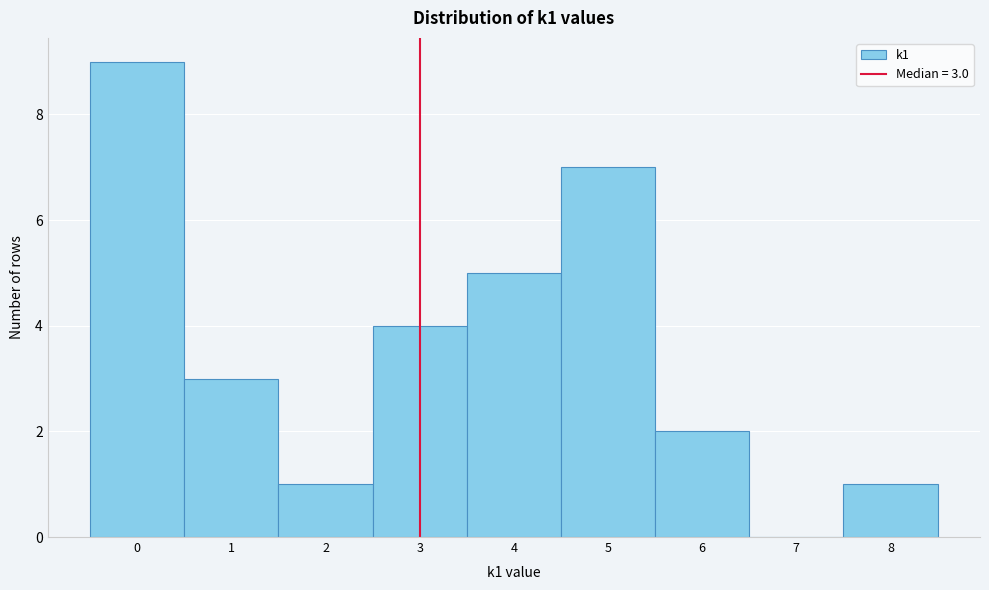

Over which range of the x-axis is the bar tallest?

-0.5 to 0.5